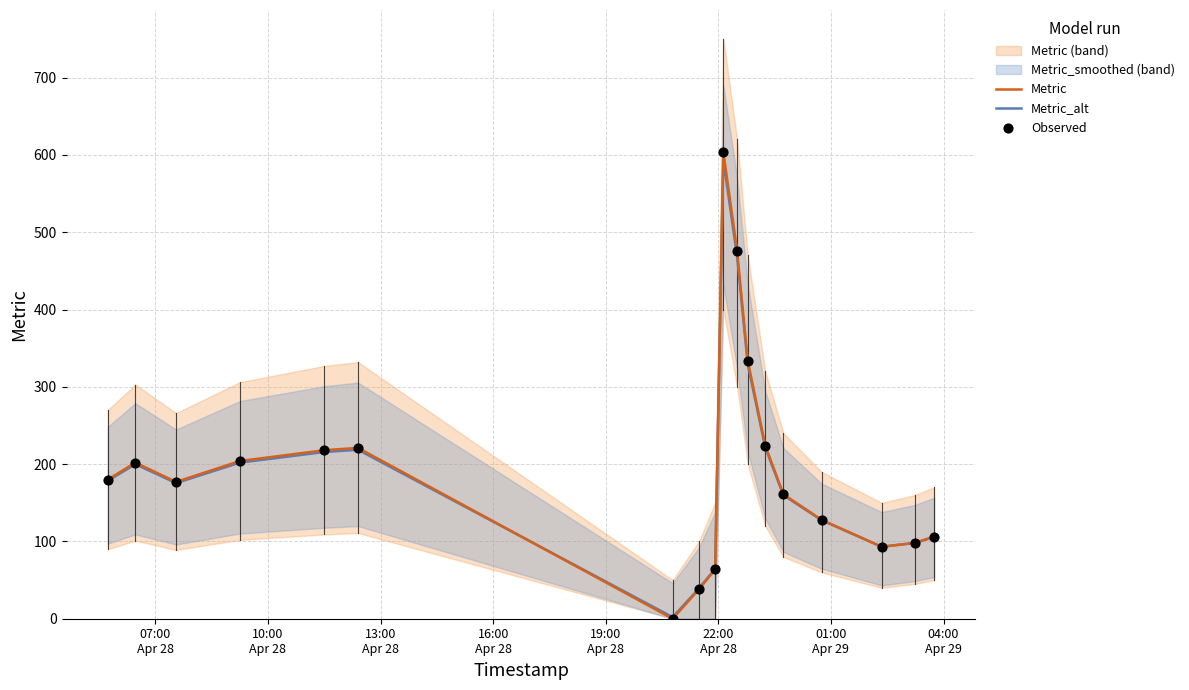

Which series contains the highest Y value?

Metric